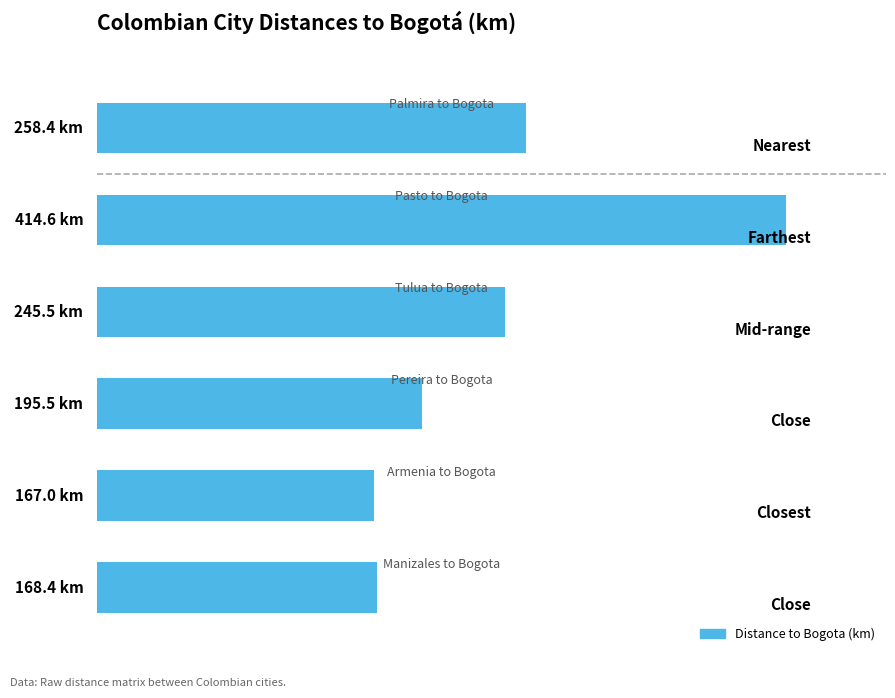

What is the maximum value shown in the chart?

414.6